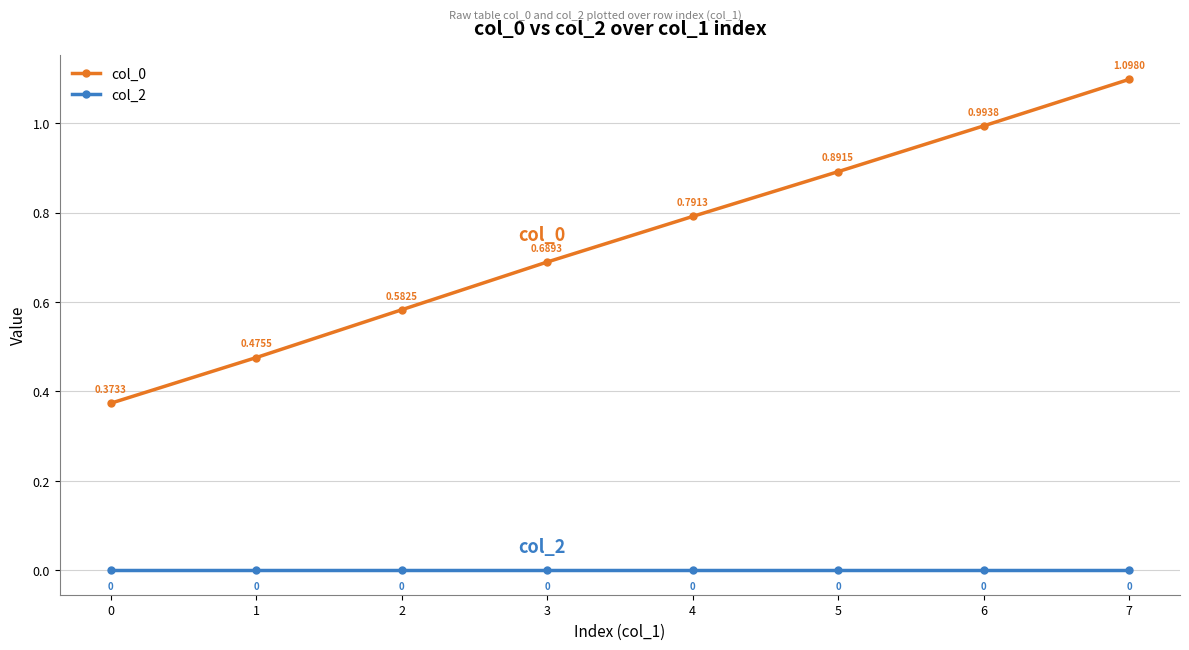

Is the value of col_2 at 6 greater than the value of col_0 at 2?

No